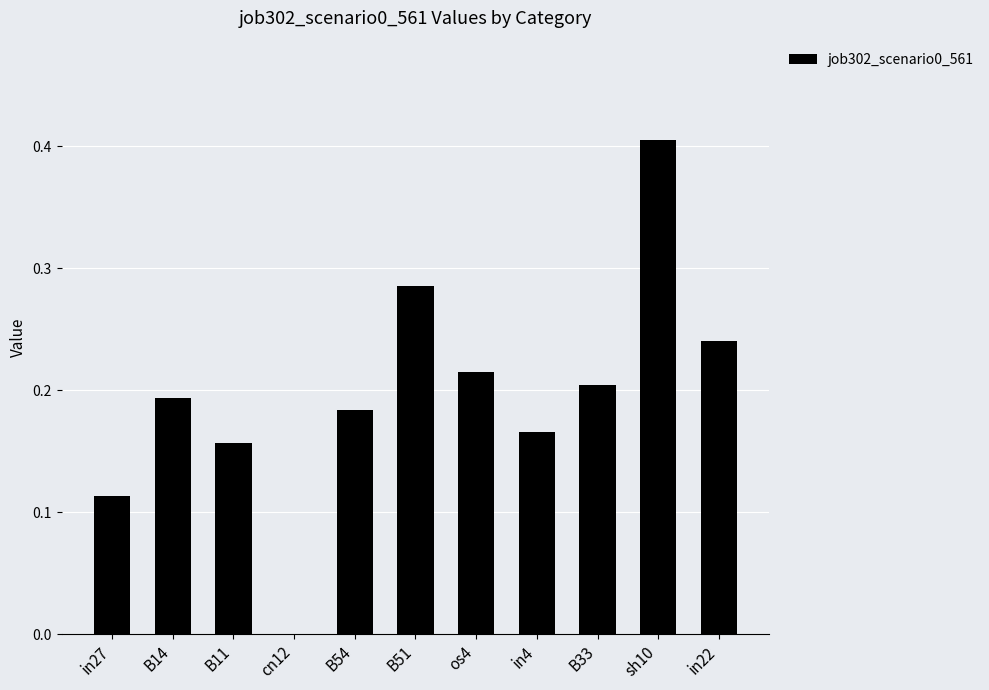

Which label corresponds to the largest value in the chart?

sh10